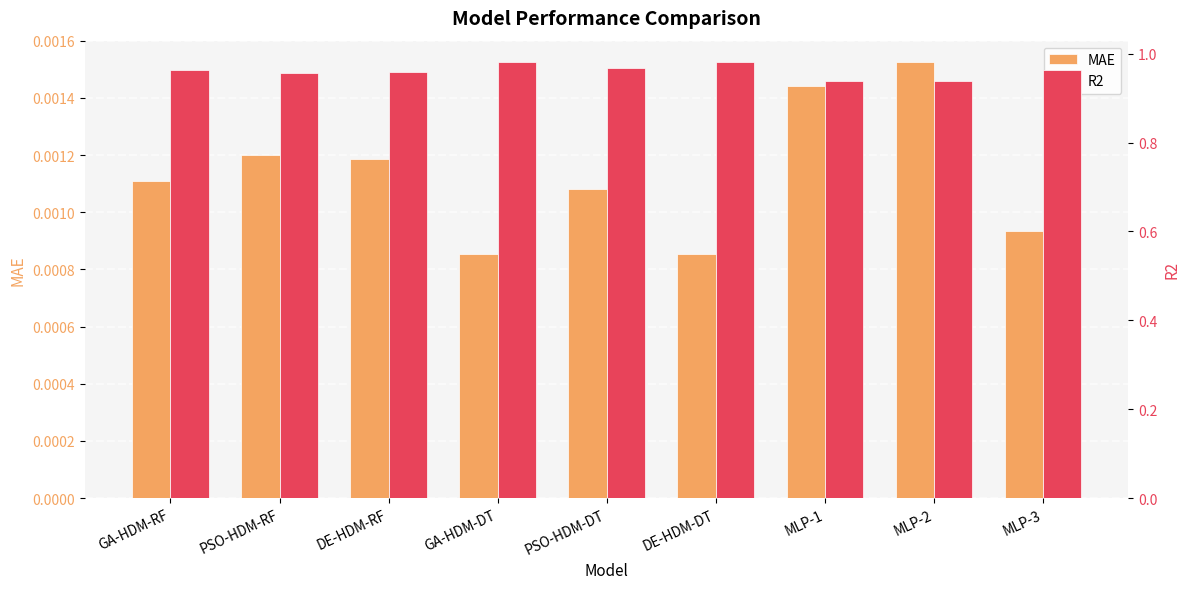

List the series in order of their overall mean, lowest first.

MAE, R2